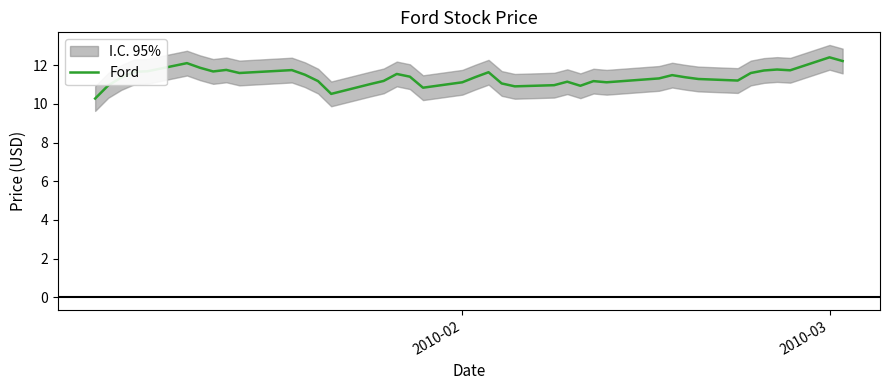

What is the minimum value for Ford?

10.3